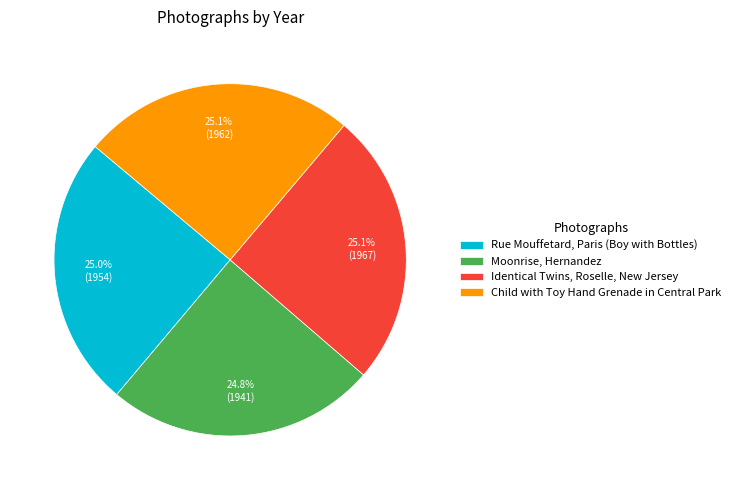

What percentage is the Identical Twins, Roselle, New Jersey slice, to the nearest percent?

25%